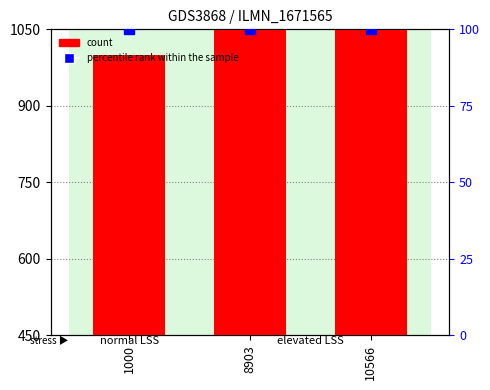

Is it true that count equals 471 at 1000?

False